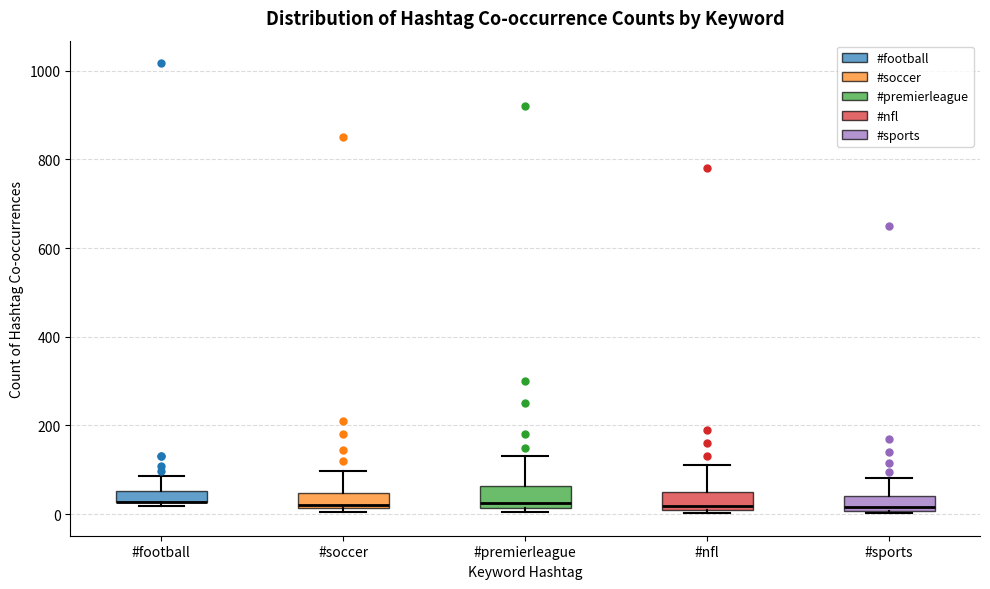

Where is the lower edge of the box for #nfl on the y-axis? The values are not printed on the chart, so give them approximately, as read against the axis.

0